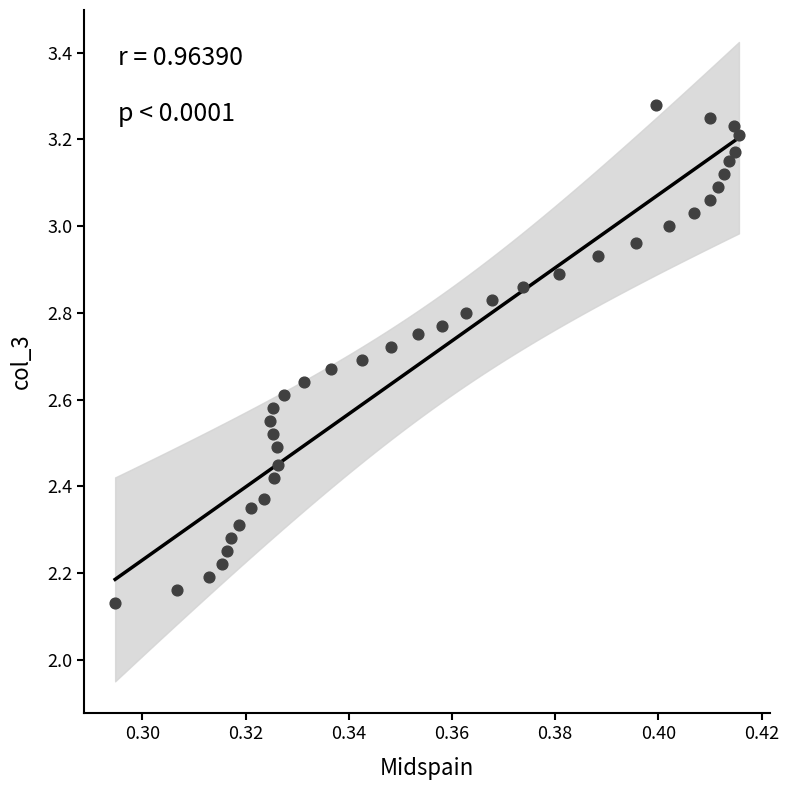

What is the range of Y values (max minus min)?

1.1